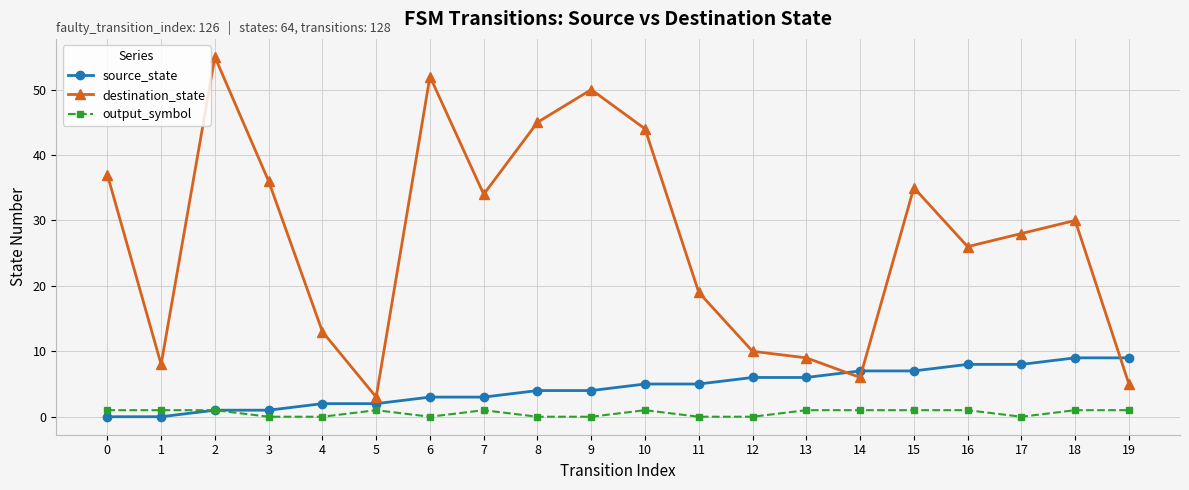

True or false: destination_state and source_state intersect in this chart.

True